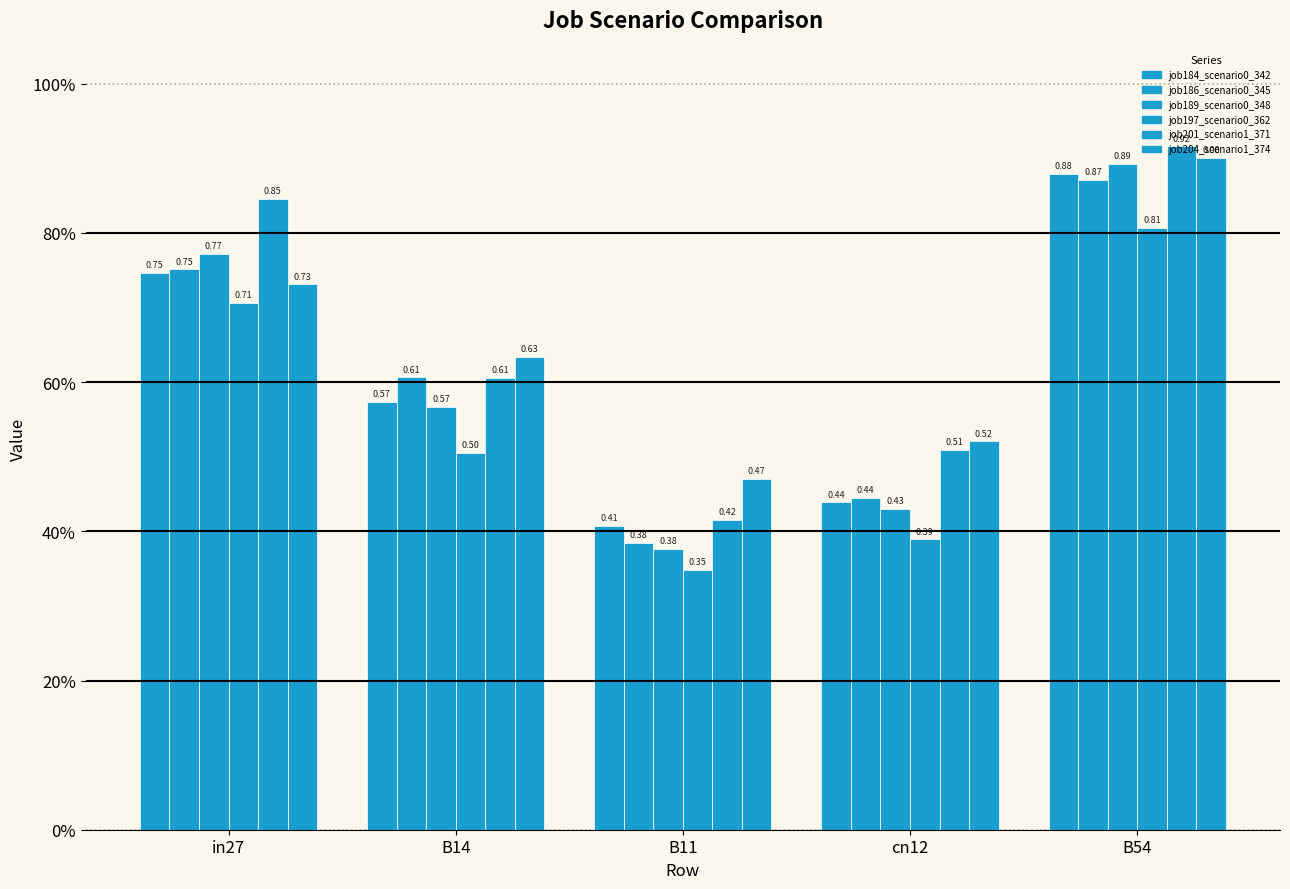

At which label is job186_scenario0_345 closest to 0?

B11